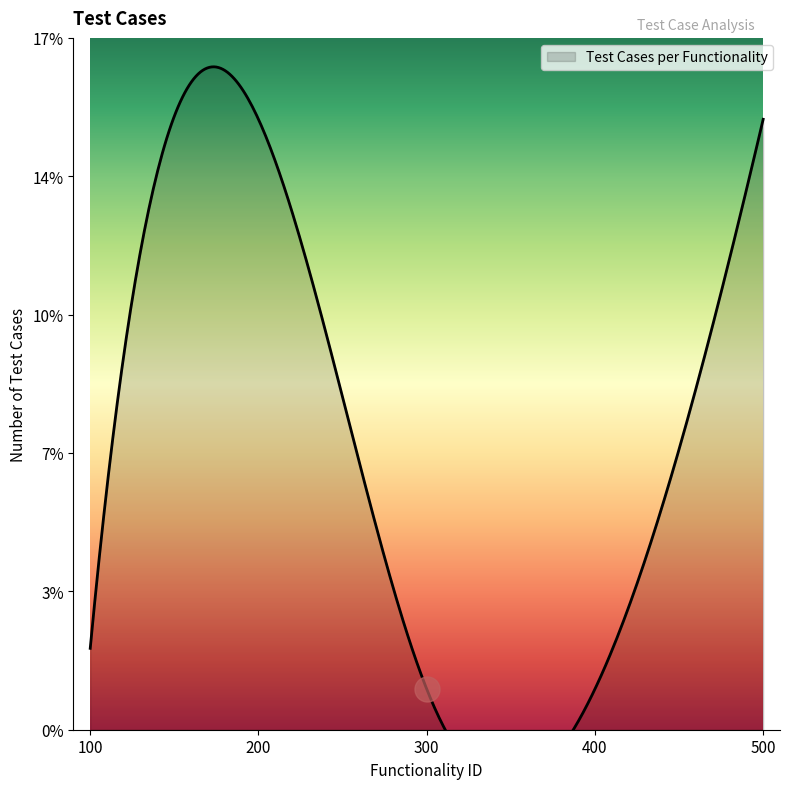

What value does the data have at 100?

2